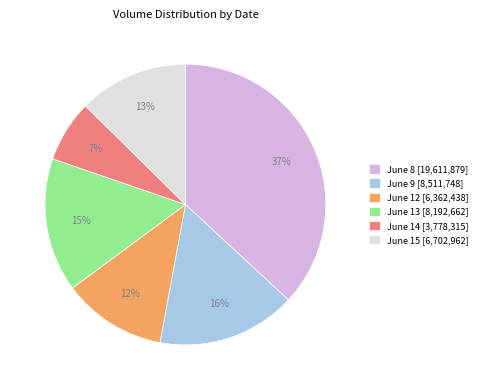

To the nearest percent, what portion does June 9 [8,511,748] represent?

16%